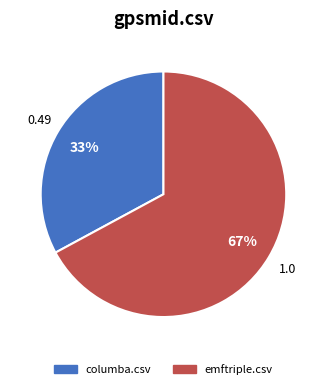

Does columba.csv account for over 50% of the chart?

No